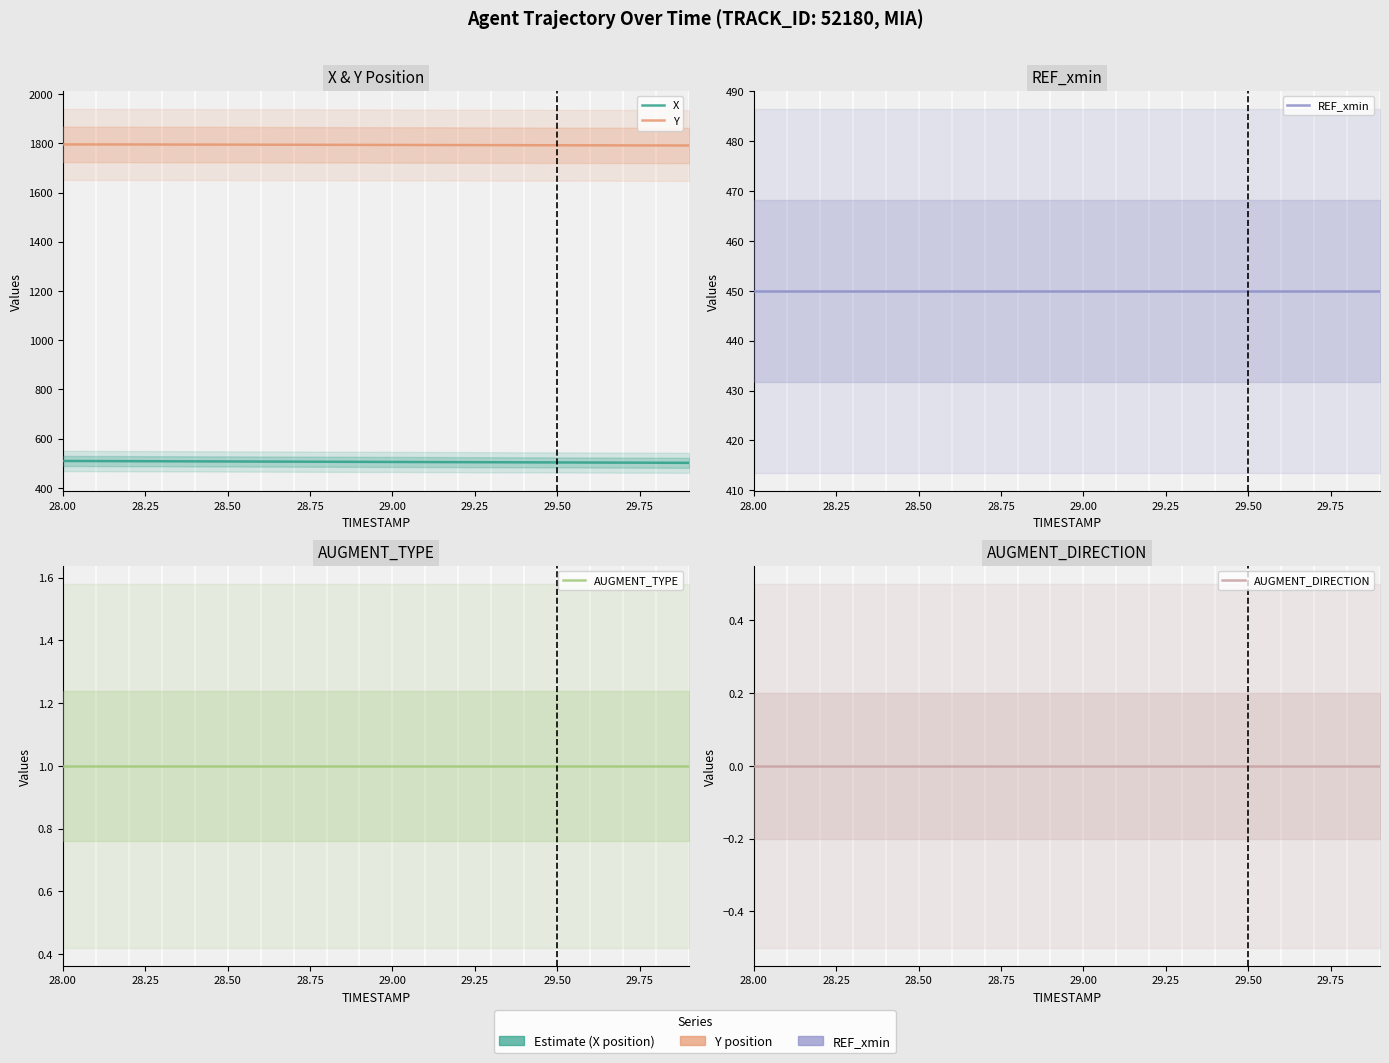

Which category has the lowest value across all series?

28.00